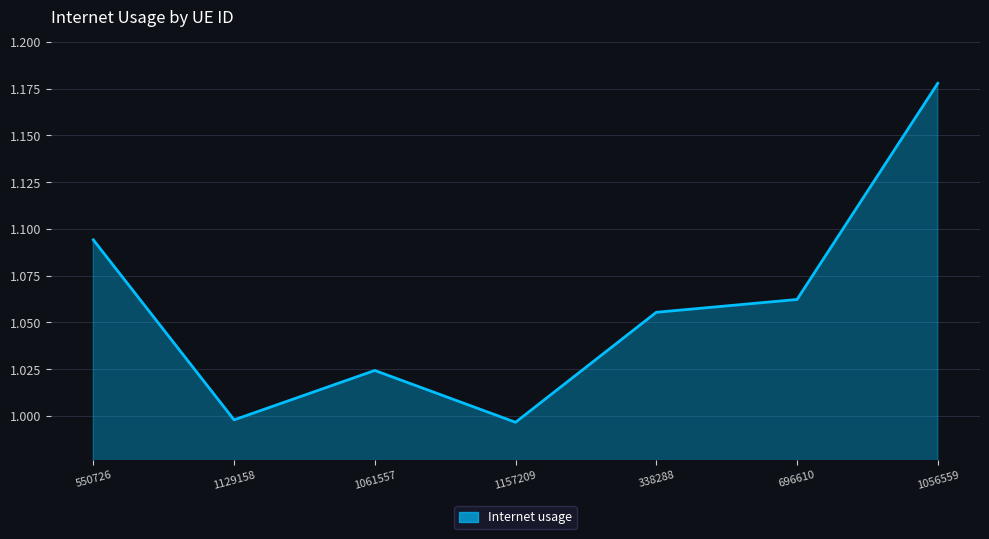

What is the difference between the second highest and minimum values?

0.1